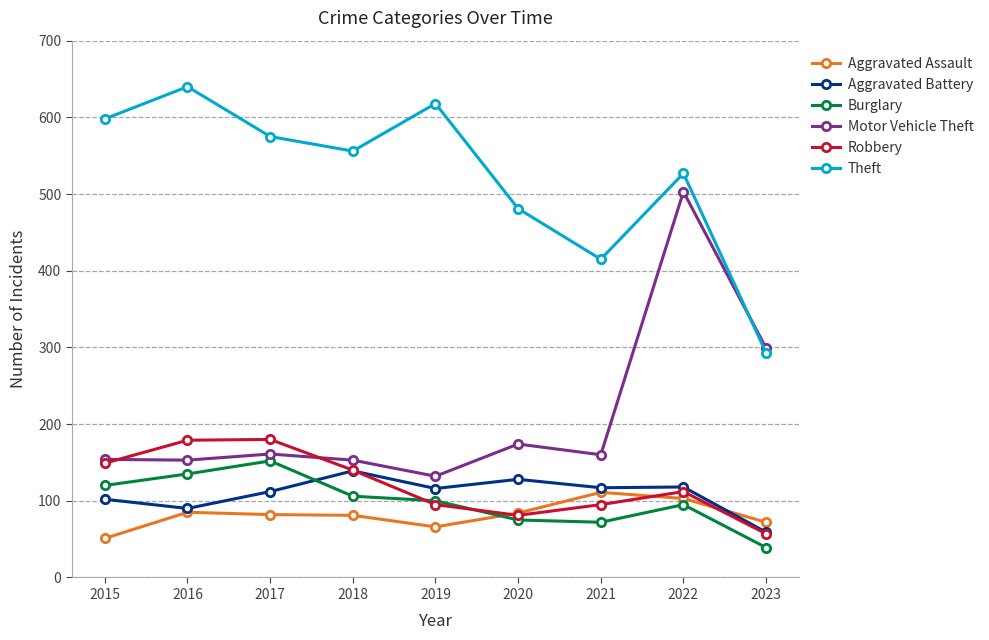

What is the minimum value shown in the chart?

39